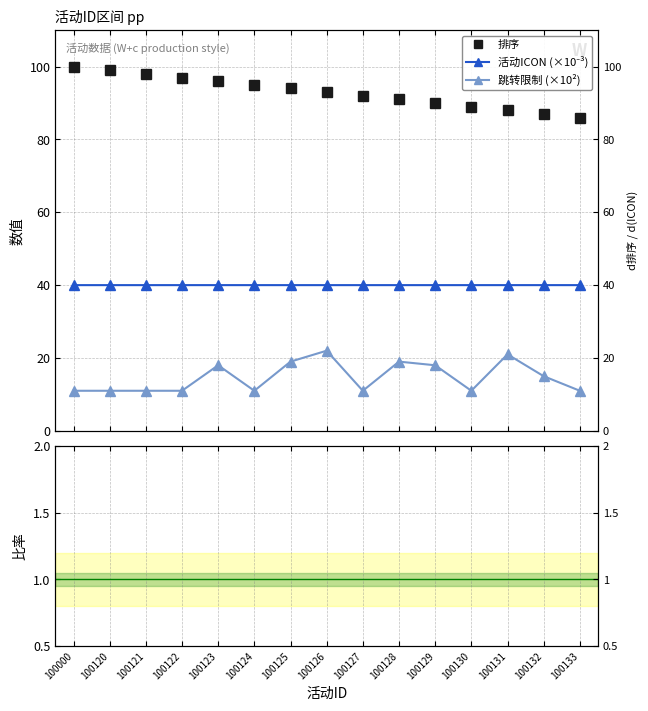

At which category does 跳转限制 (×10²) reach its first local peak?

100123